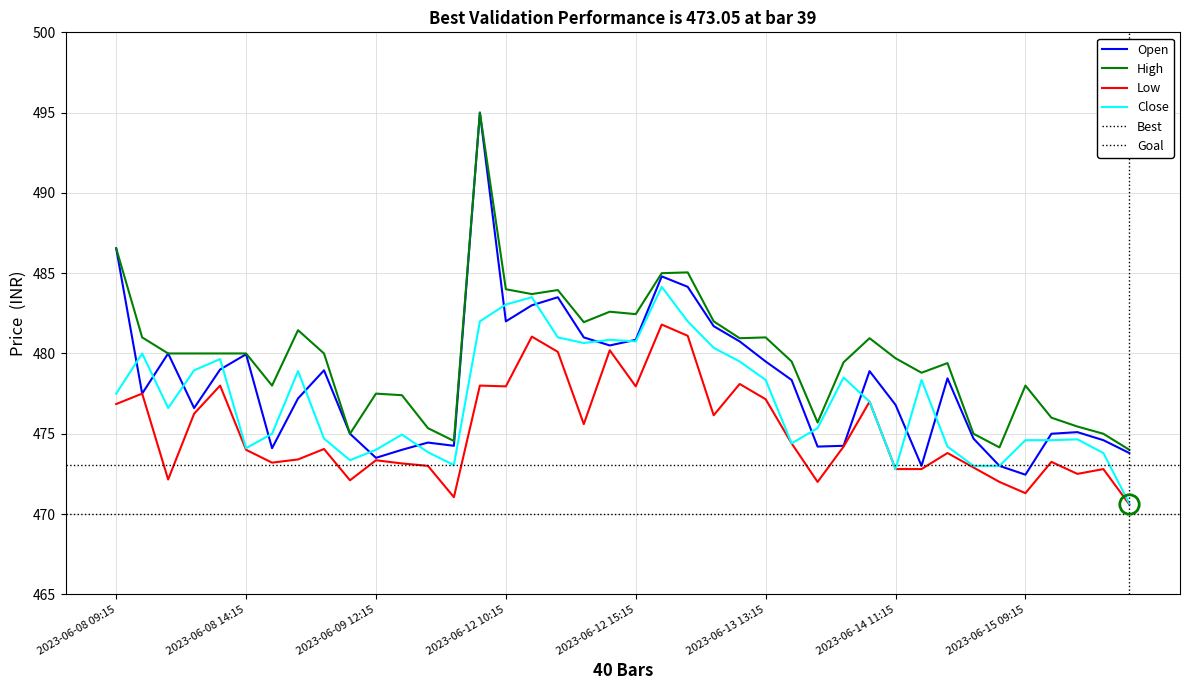

True or false: Low and Close intersect in this chart.

False